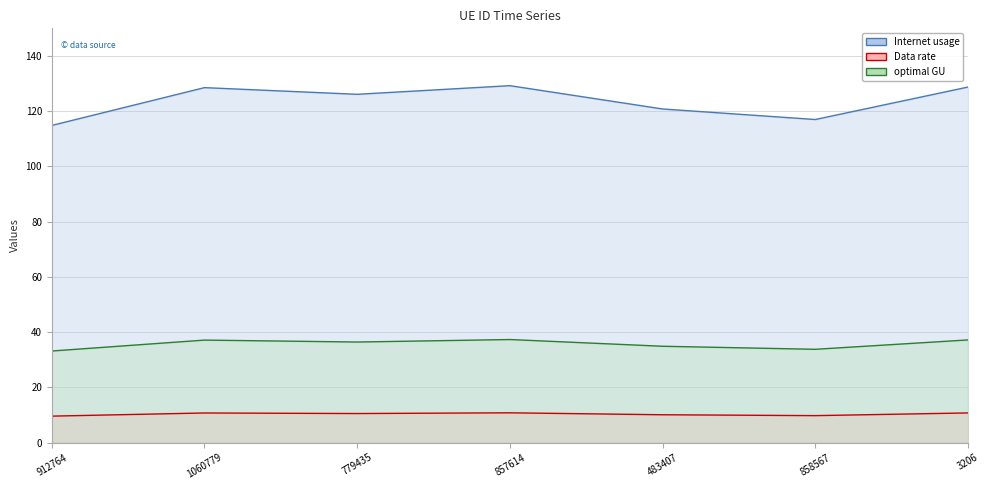

What position from the left is 912764?

1